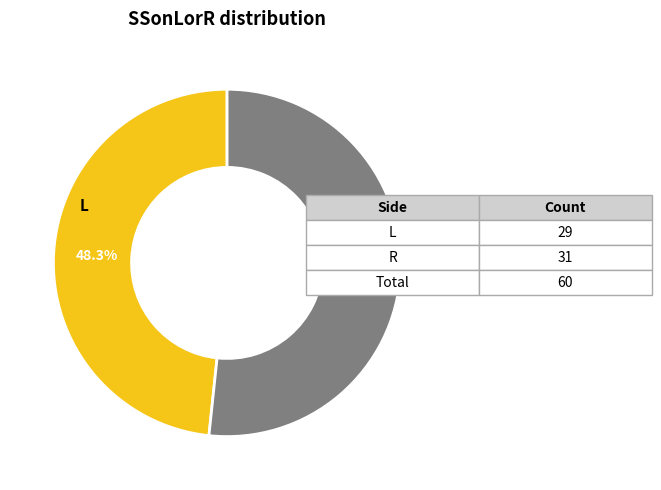

Rank the categories by value from lowest to highest.

L, R